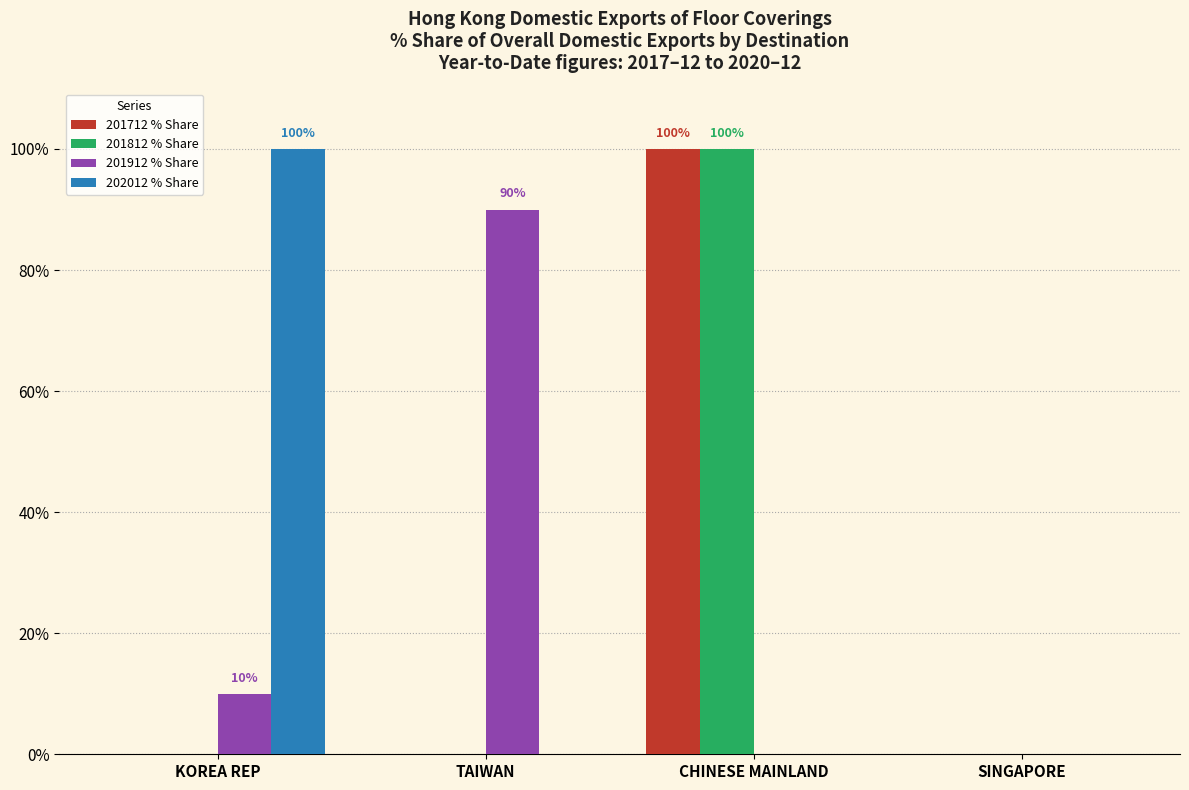

Reading left to right, what are all the values shown in this chart?

201712 % Share: KOREA REP=0	TAIWAN=0	CHINESE MAINLAND=100	SINGAPORE=0
201812 % Share: KOREA REP=0	TAIWAN=0	CHINESE MAINLAND=100	SINGAPORE=0
201912 % Share: KOREA REP=10	TAIWAN=90	CHINESE MAINLAND=0	SINGAPORE=0
202012 % Share: KOREA REP=100	TAIWAN=0	CHINESE MAINLAND=0	SINGAPORE=0